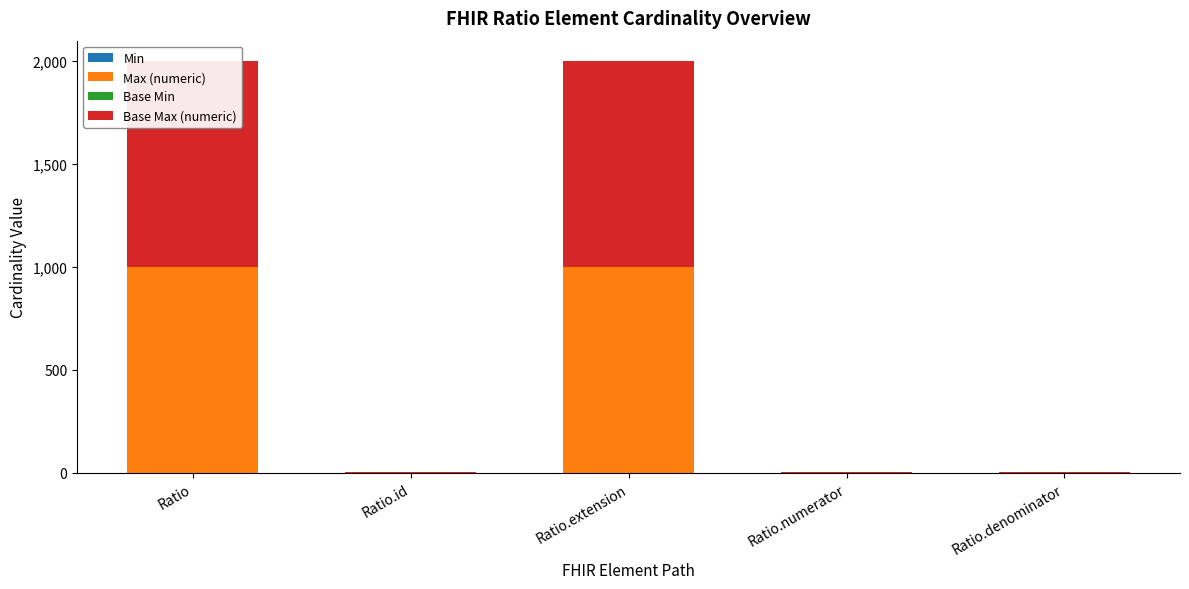

Which category has the lowest value across all series?

Ratio